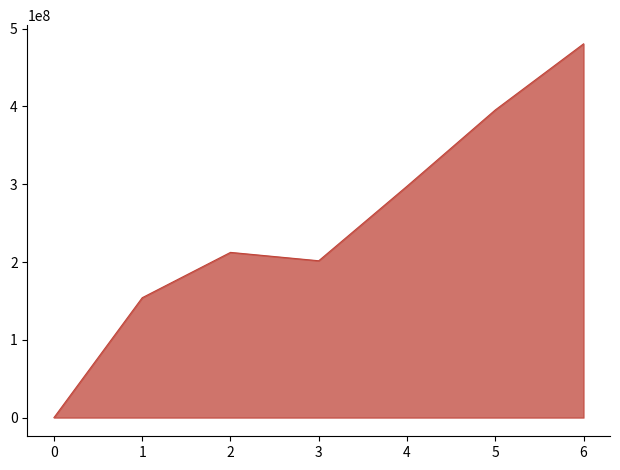

Approximately how many times larger is the value at 3 compared to 2?

0.9